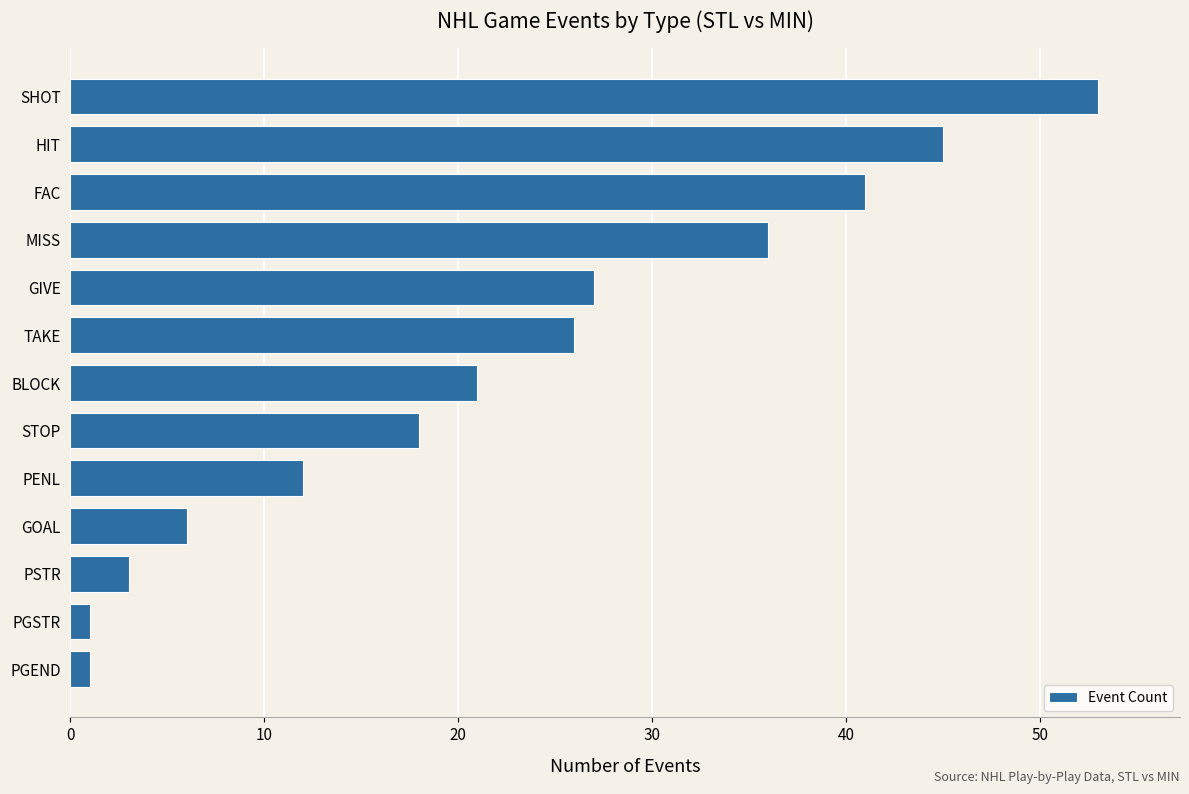

What is the change in value from GOAL to BLOCK?

+15